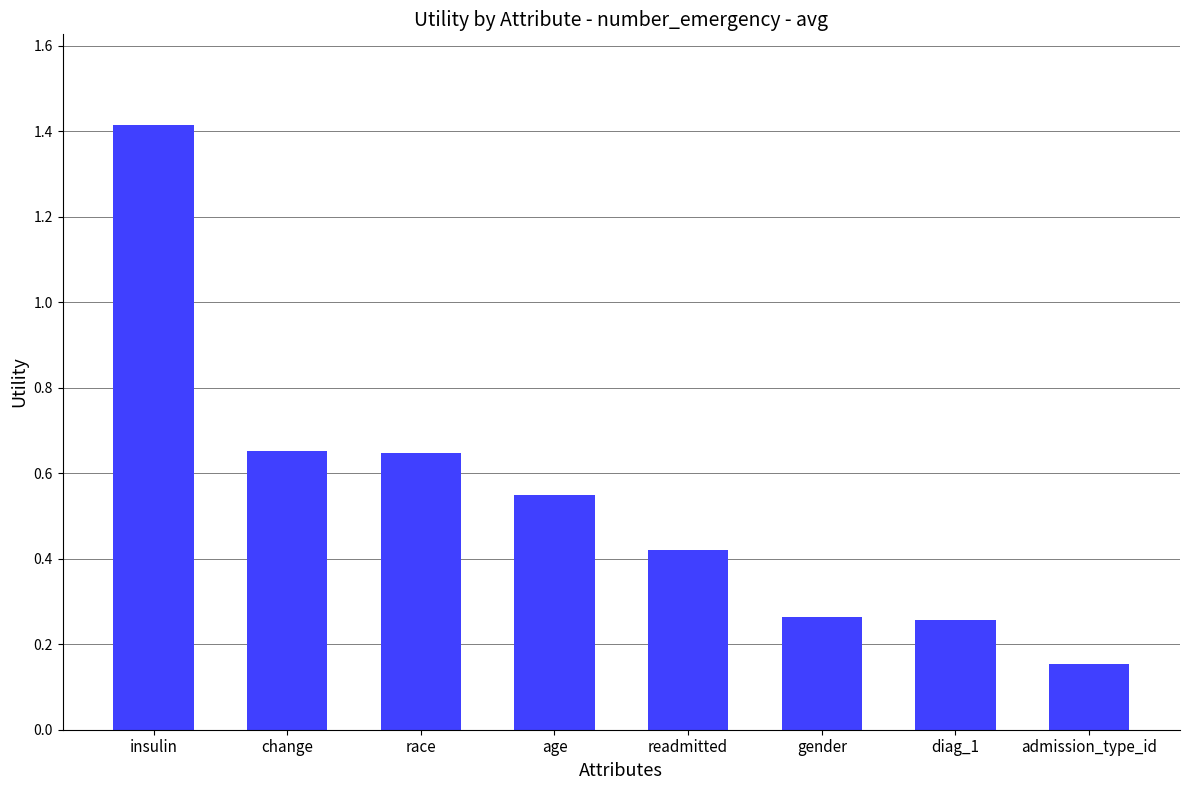

What is the sum of all values?

4.4